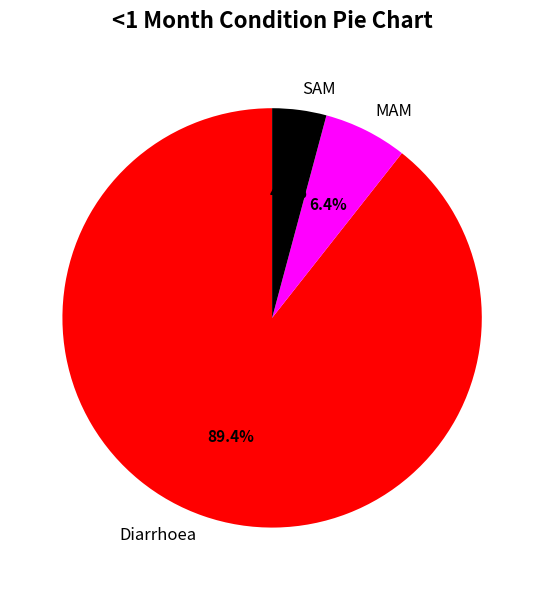

To the nearest percent, what is the combined percentage of SAM and Diarrhoea?

94%